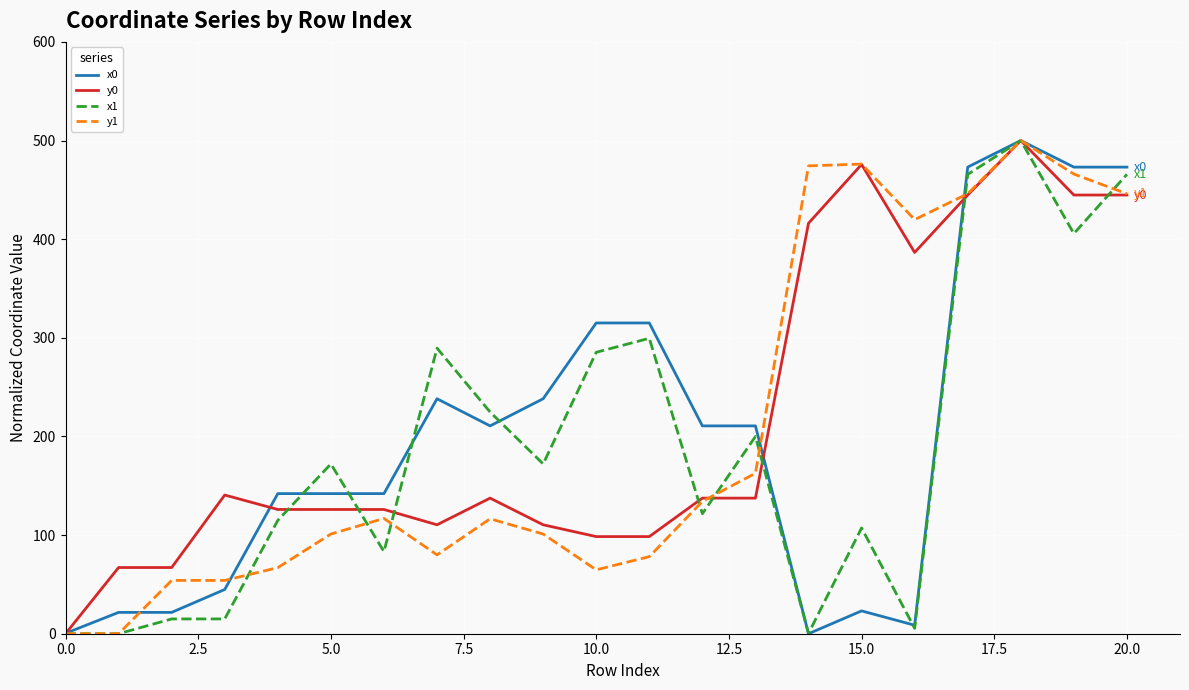

What is the greatest value displayed?

500.0